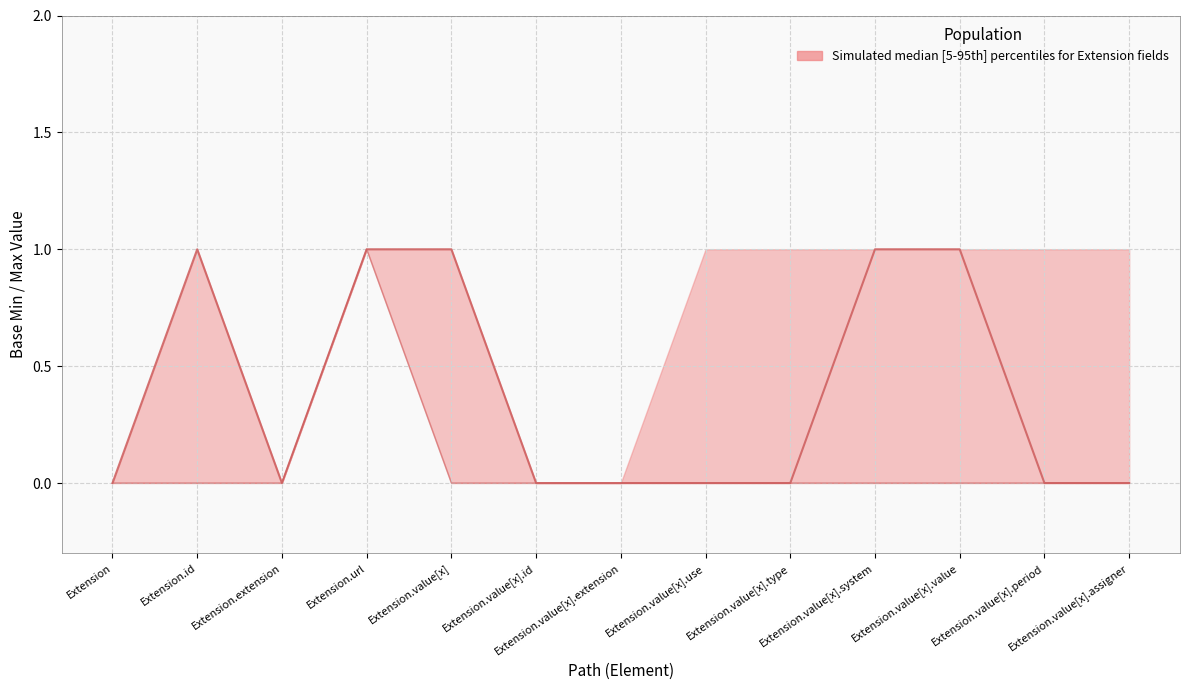

True or false: x_min and x_max intersect in this chart.

False